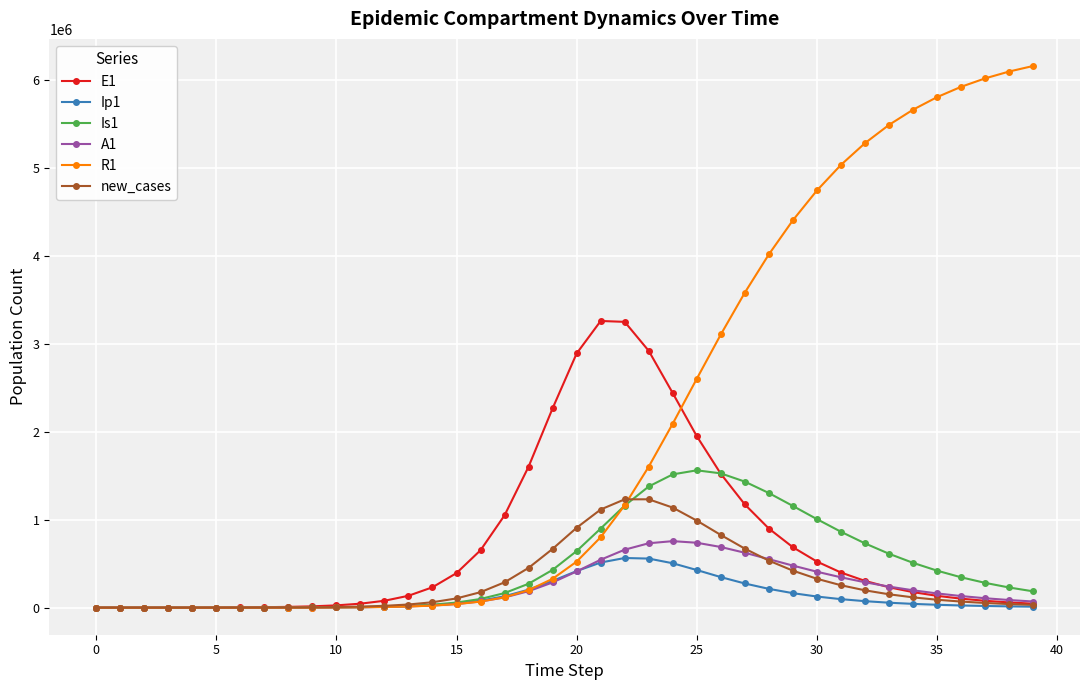

What is the maximum value for R1?

6154081.0